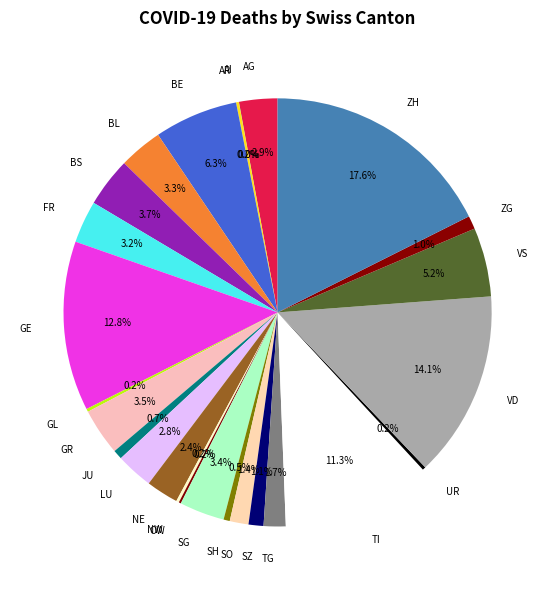

Which slice is the largest?

ZH